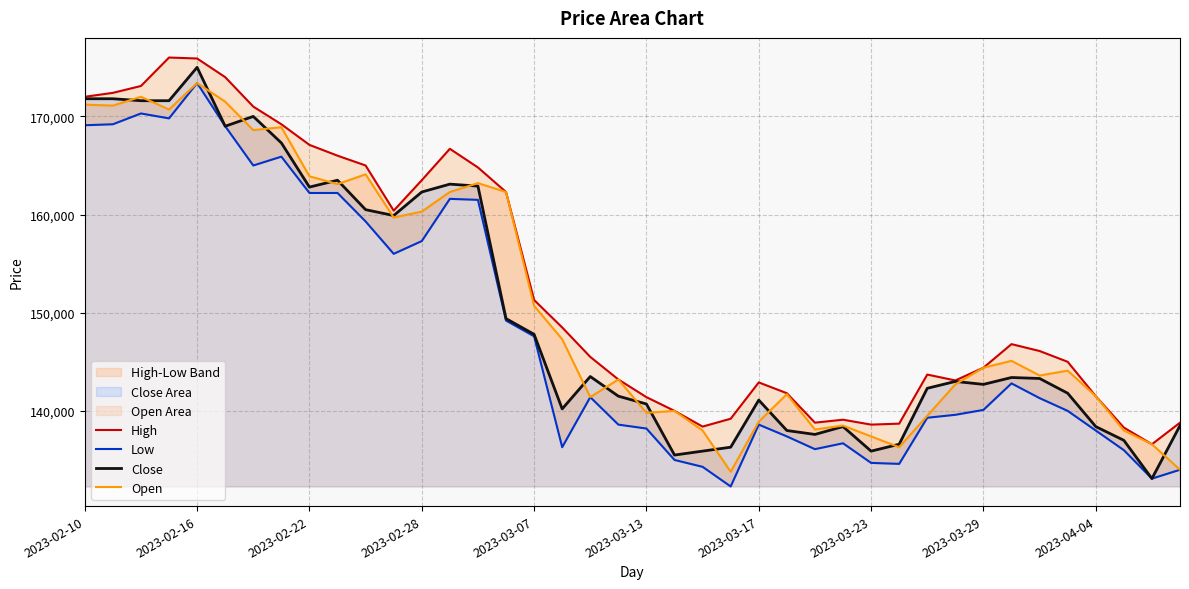

How many categories are shown in the chart?

40